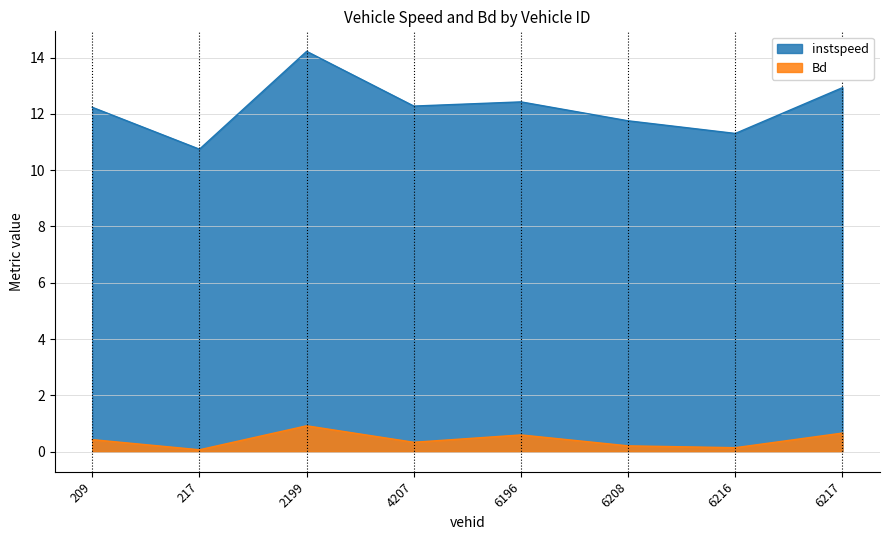

What is the total value across all series at 217?

10.8